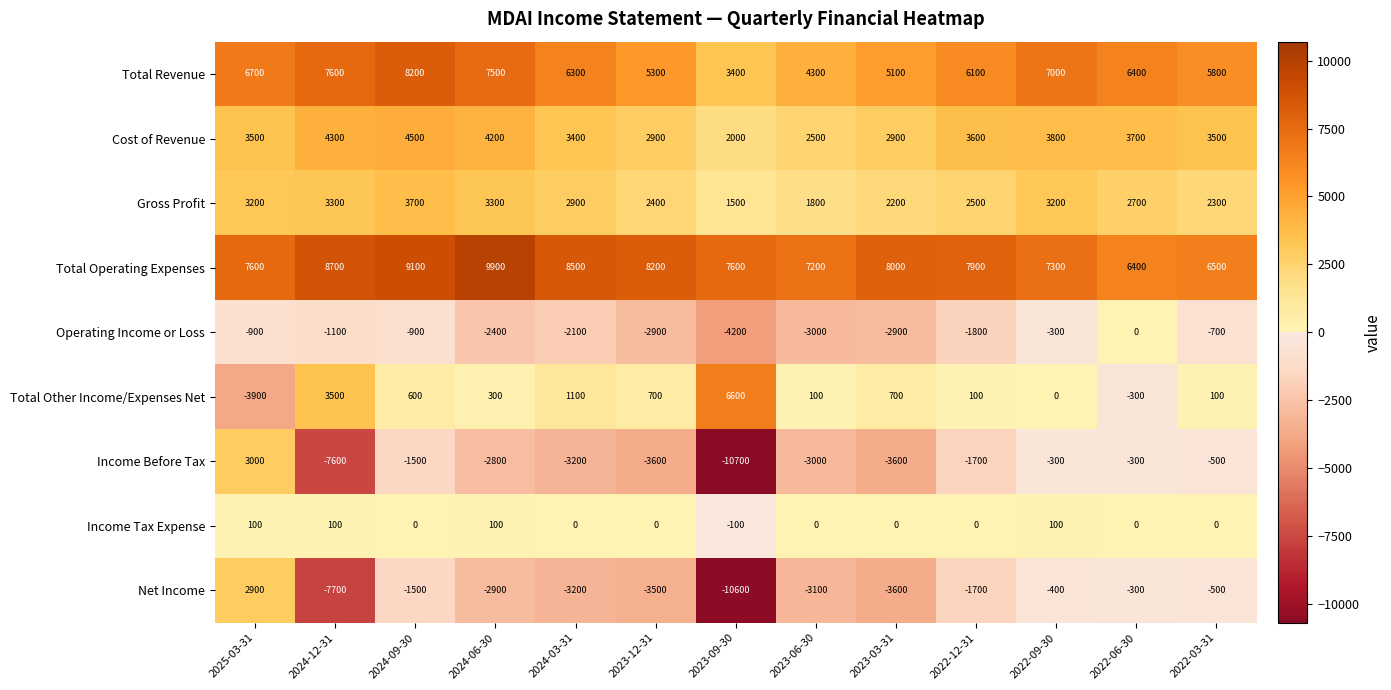

The Income Before Tax series shows -10700 at 2023-09-30. True or false?

True